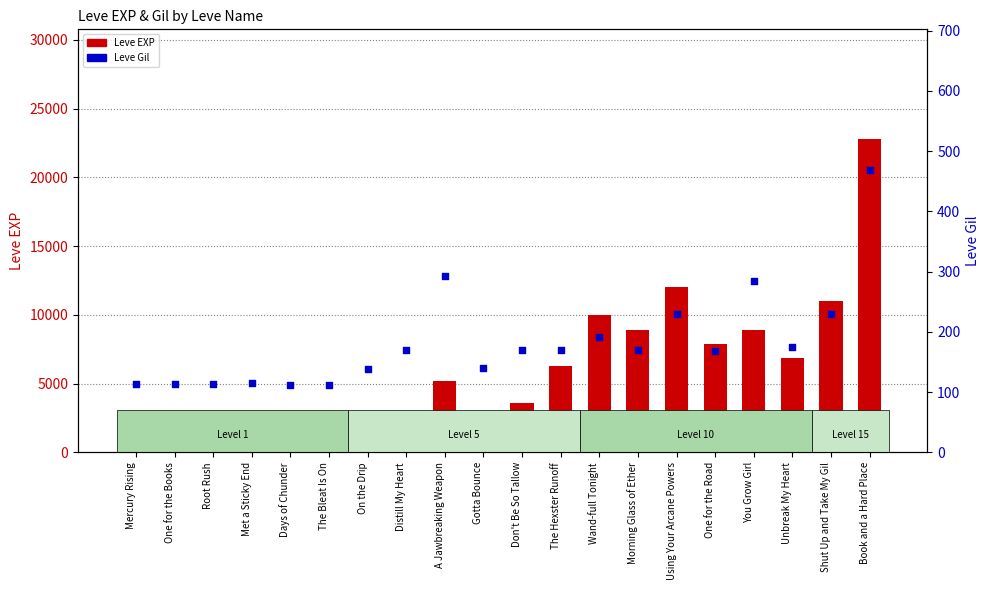

Which series contains the lowest Y value?

Leve Gil